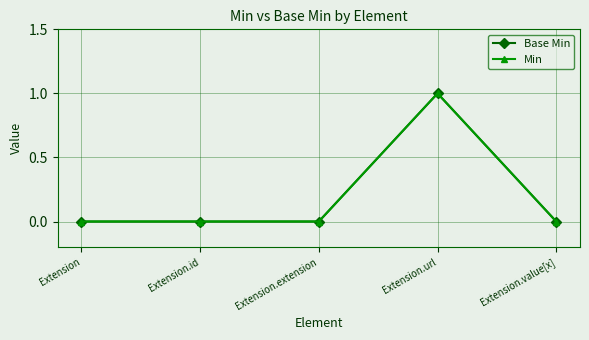

Is this an area chart (filled region under the line)?

No